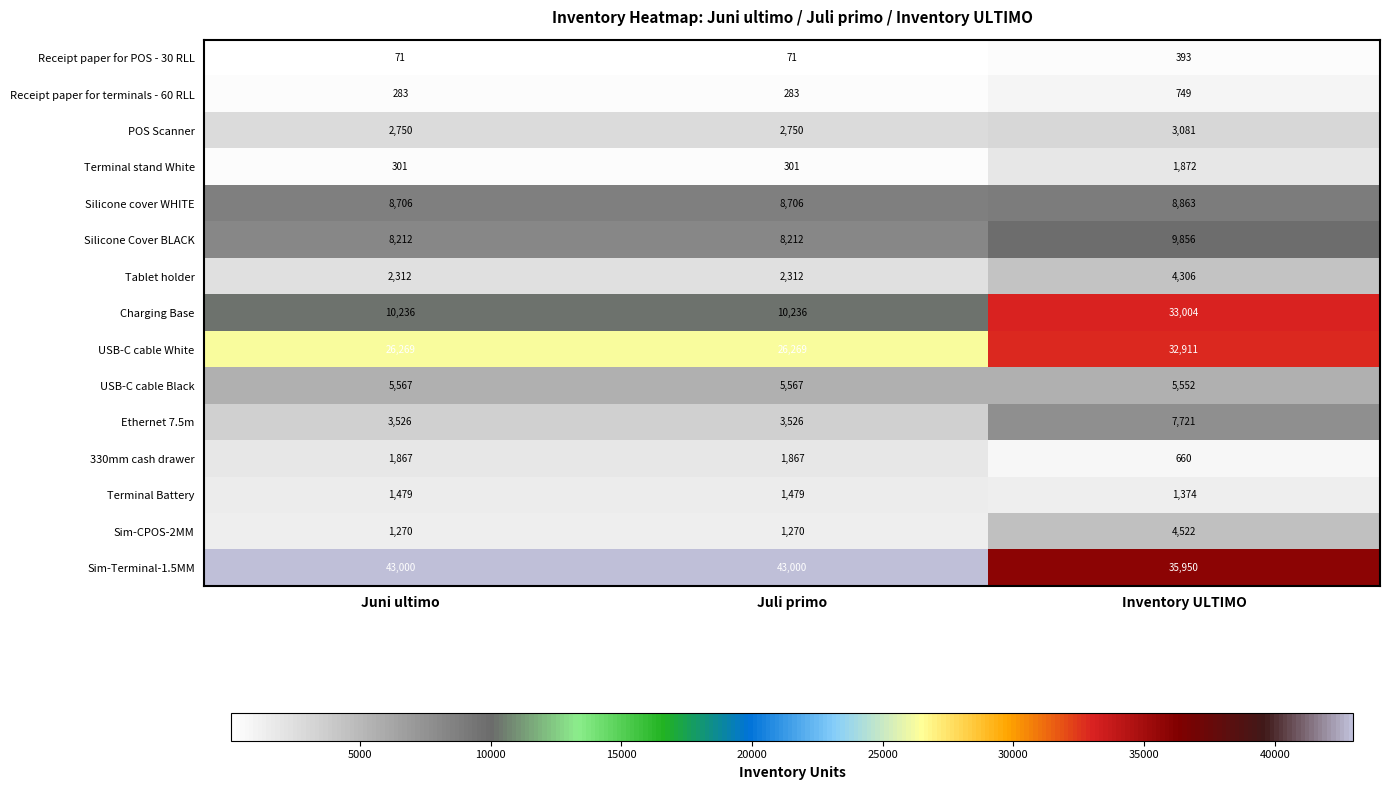

Where is USB-C cable Black nearest to the value 5559?

Inventory ULTIMO